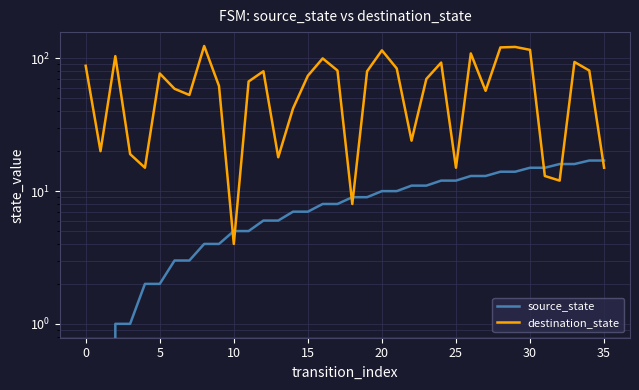

Is the value of destination_state at 25 greater than the value of source_state at 16?

Yes